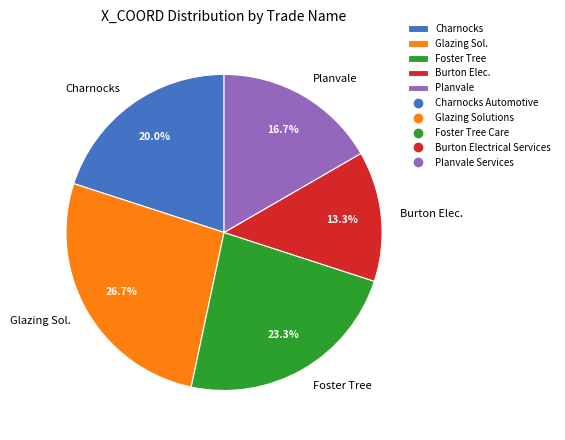

What percentage do Charnocks and Foster Tree together represent?

43.3%